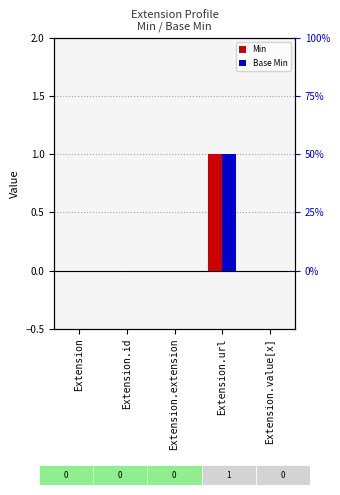

How many distinct data groups are displayed?

2